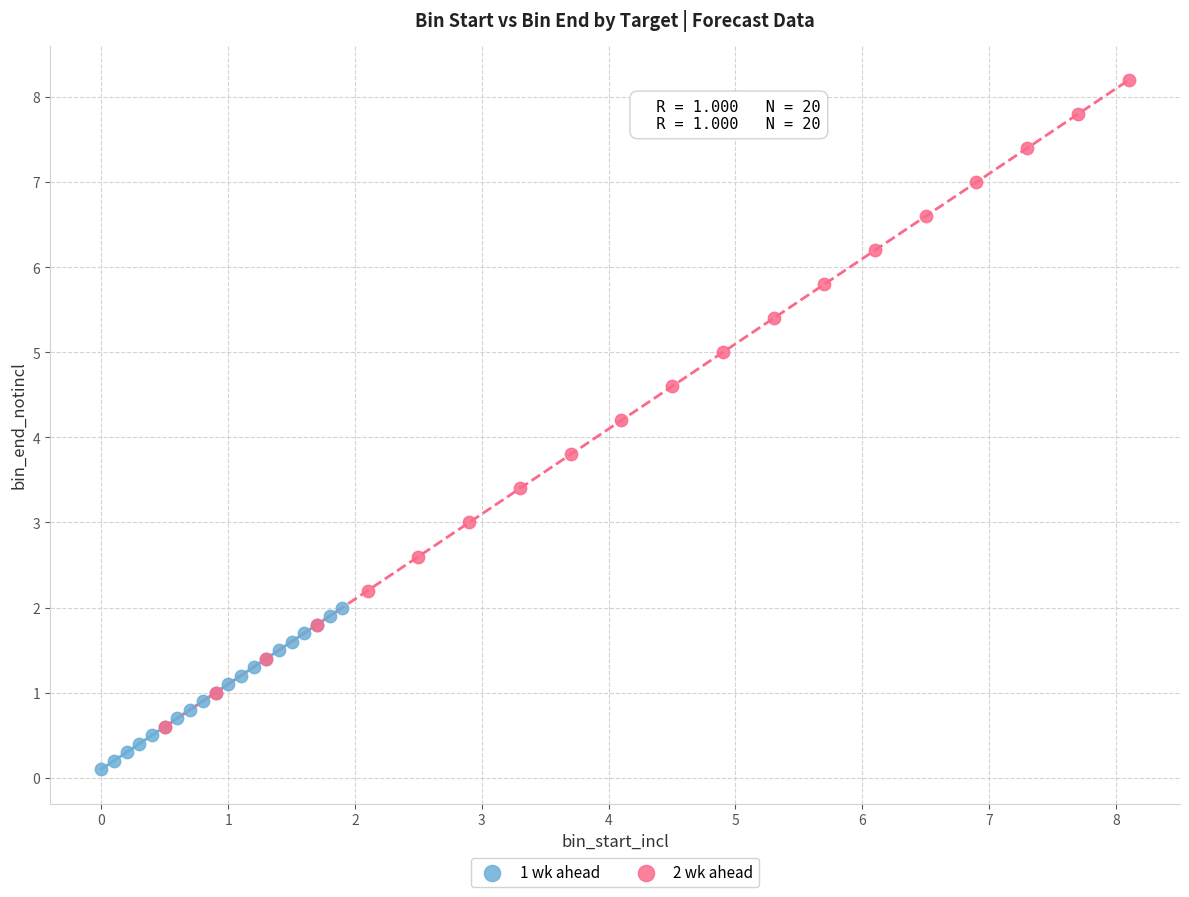

Which series has the widest spread of Y values?

2 wk ahead